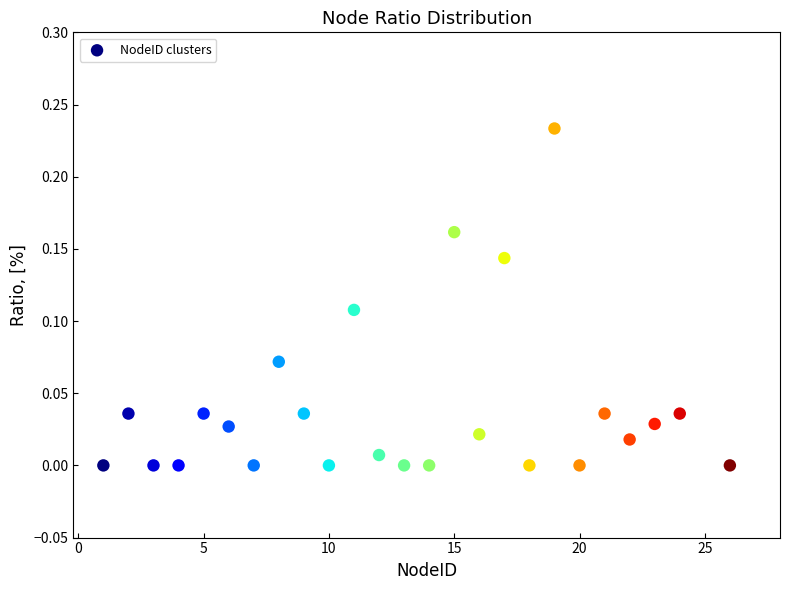

What is the range of X values (max minus min)?

25.0